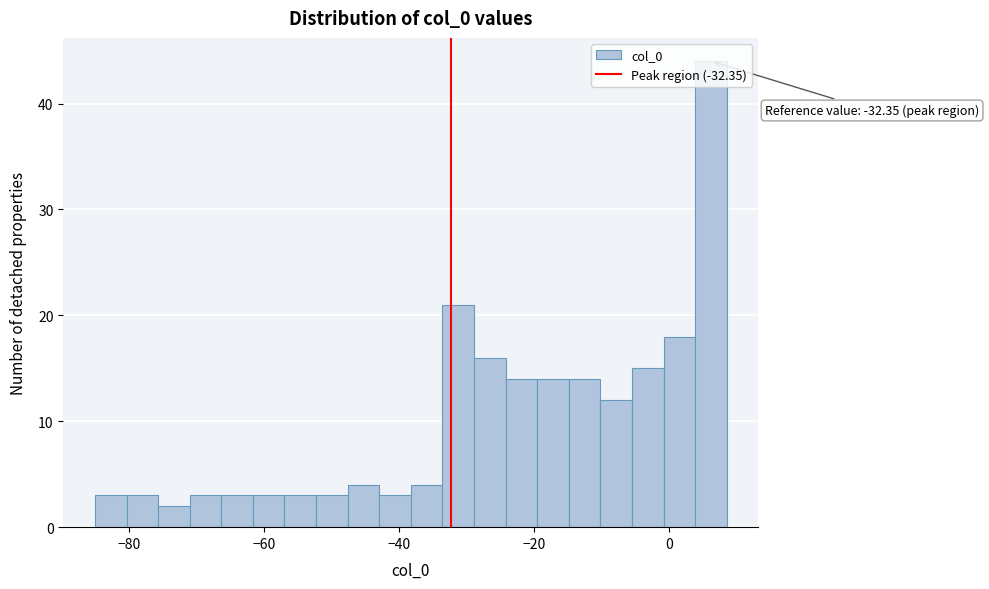

Read against the x-axis, roughly where is the centre of the tallest bar?

6